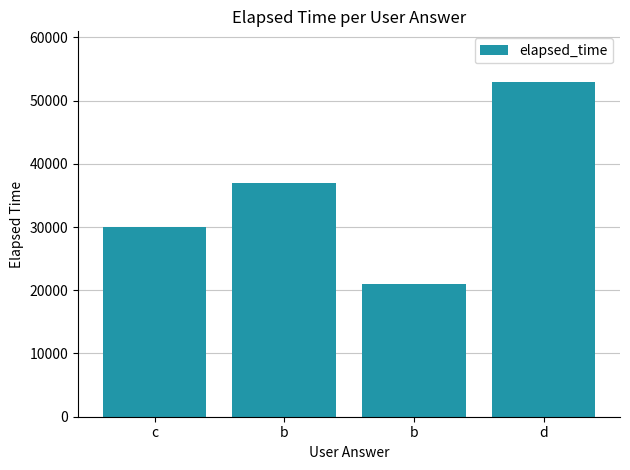

Is it true that the value at d is 79995?

False